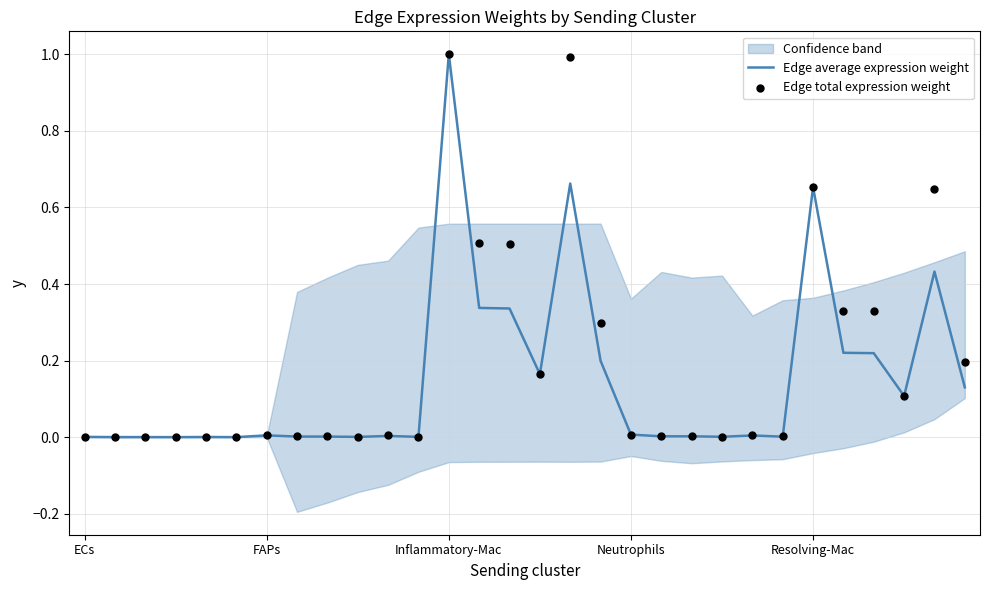

Which series contains the highest Y value?

Edge average expression weight